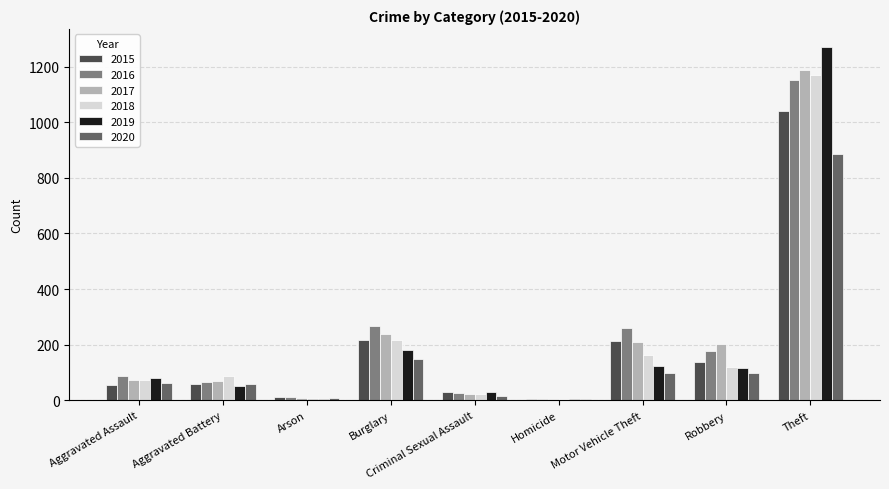

How many data points does each series have?

9